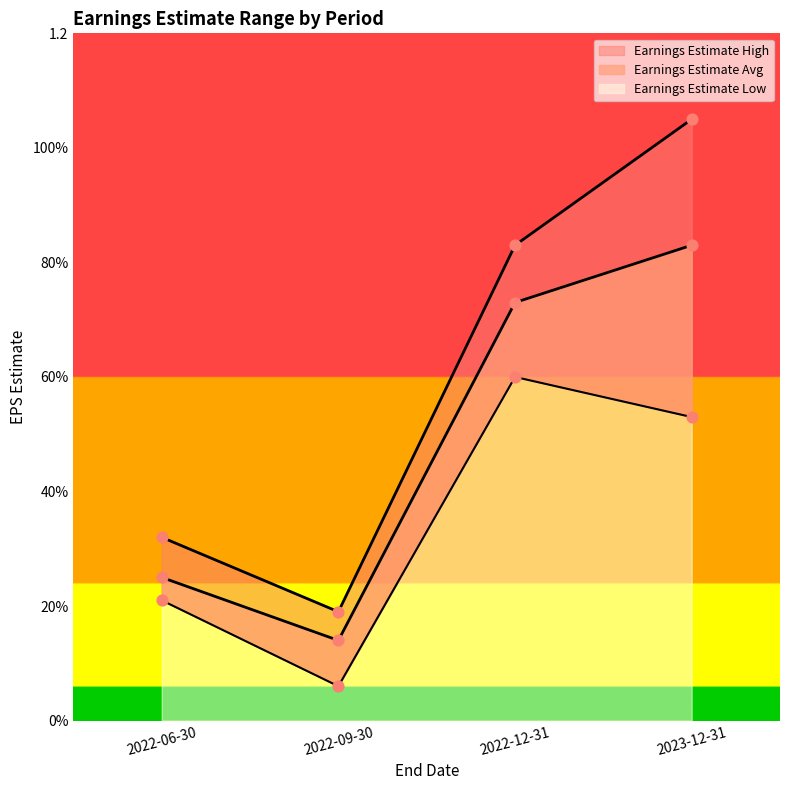

Which series reaches the minimum Y coordinate?

Earnings Estimate Low